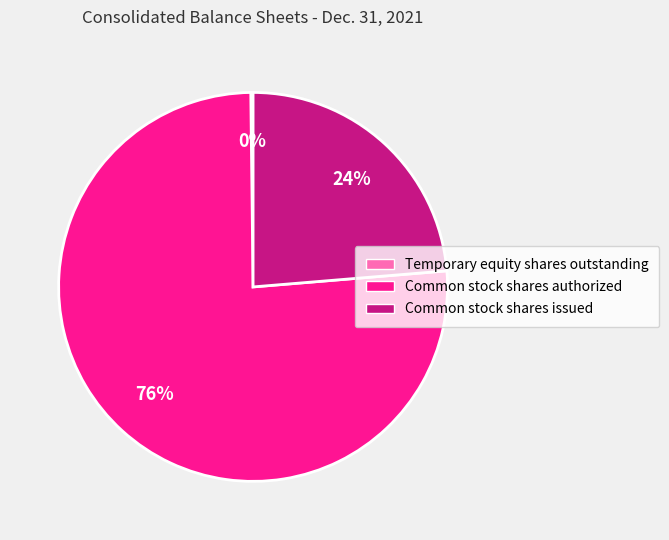

Does any single category account for the majority?

Yes